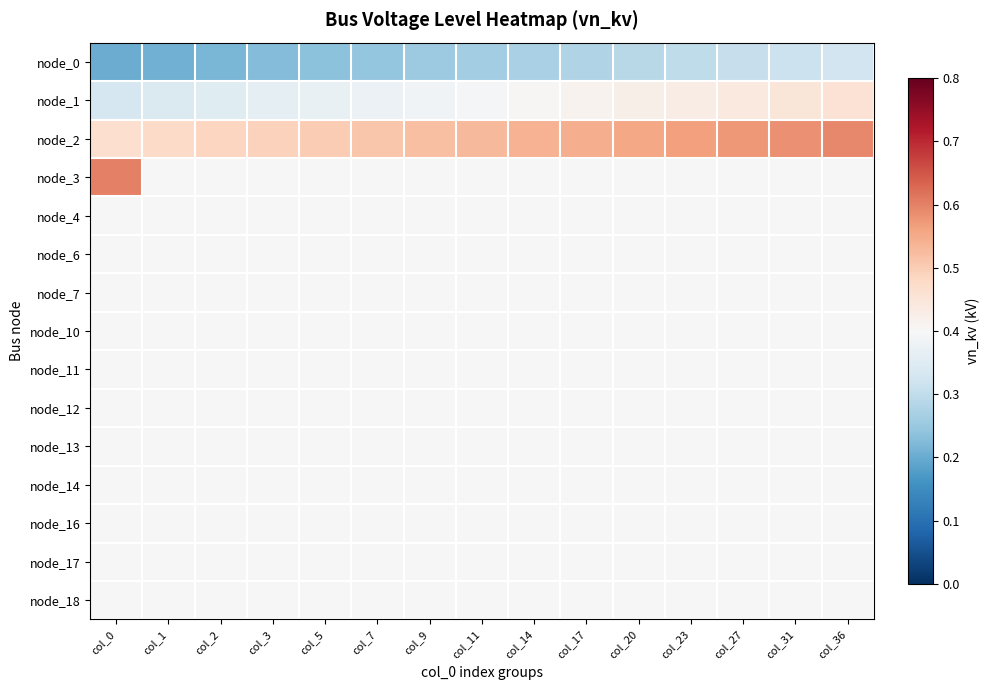

Reading left to right, extract all data points from this chart.

node_0: col_0=0.2	col_1=0.2	col_2=0.2	col_3=0.2	col_5=0.2	col_7=0.2	col_9=0.3	col_11=0.3	col_14=0.3	col_17=0.3	col_20=0.3	col_23=0.3	col_27=0.3	col_31=0.3	col_36=0.3
node_1: col_0=0.3	col_1=0.3	col_2=0.4	col_3=0.4	col_5=0.4	col_7=0.4	col_9=0.4	col_11=0.4	col_14=0.4	col_17=0.4	col_20=0.4	col_23=0.4	col_27=0.4	col_31=0.4	col_36=0.5
node_2: col_0=0.5	col_1=0.5	col_2=0.5	col_3=0.5	col_5=0.5	col_7=0.5	col_9=0.5	col_11=0.5	col_14=0.5	col_17=0.5	col_20=0.6	col_23=0.6	col_27=0.6	col_31=0.6	col_36=0.6
node_3: col_0=0.6	col_1=0.4	col_2=0.4	col_3=0.4	col_5=0.4	col_7=0.4	col_9=0.4	col_11=0.4	col_14=0.4	col_17=0.4	col_20=0.4	col_23=0.4	col_27=0.4	col_31=0.4	col_36=0.4
node_4: col_0=0.4	col_1=0.4	col_2=0.4	col_3=0.4	col_5=0.4	col_7=0.4	col_9=0.4	col_11=0.4	col_14=0.4	col_17=0.4	col_20=0.4	col_23=0.4	col_27=0.4	col_31=0.4	col_36=0.4
node_6: col_0=0.4	col_1=0.4	col_2=0.4	col_3=0.4	col_5=0.4	col_7=0.4	col_9=0.4	col_11=0.4	col_14=0.4	col_17=0.4	col_20=0.4	col_23=0.4	col_27=0.4	col_31=0.4	col_36=0.4
node_7: col_0=0.4	col_1=0.4	col_2=0.4	col_3=0.4	col_5=0.4	col_7=0.4	col_9=0.4	col_11=0.4	col_14=0.4	col_17=0.4	col_20=0.4	col_23=0.4	col_27=0.4	col_31=0.4	col_36=0.4
node_10: col_0=0.4	col_1=0.4	col_2=0.4	col_3=0.4	col_5=0.4	col_7=0.4	col_9=0.4	col_11=0.4	col_14=0.4	col_17=0.4	col_20=0.4	col_23=0.4	col_27=0.4	col_31=0.4	col_36=0.4
node_11: col_0=0.4	col_1=0.4	col_2=0.4	col_3=0.4	col_5=0.4	col_7=0.4	col_9=0.4	col_11=0.4	col_14=0.4	col_17=0.4	col_20=0.4	col_23=0.4	col_27=0.4	col_31=0.4	col_36=0.4
node_12: col_0=0.4	col_1=0.4	col_2=0.4	col_3=0.4	col_5=0.4	col_7=0.4	col_9=0.4	col_11=0.4	col_14=0.4	col_17=0.4	col_20=0.4	col_23=0.4	col_27=0.4	col_31=0.4	col_36=0.4
node_13: col_0=0.4	col_1=0.4	col_2=0.4	col_3=0.4	col_5=0.4	col_7=0.4	col_9=0.4	col_11=0.4	col_14=0.4	col_17=0.4	col_20=0.4	col_23=0.4	col_27=0.4	col_31=0.4	col_36=0.4
node_14: col_0=0.4	col_1=0.4	col_2=0.4	col_3=0.4	col_5=0.4	col_7=0.4	col_9=0.4	col_11=0.4	col_14=0.4	col_17=0.4	col_20=0.4	col_23=0.4	col_27=0.4	col_31=0.4	col_36=0.4
node_16: col_0=0.4	col_1=0.4	col_2=0.4	col_3=0.4	col_5=0.4	col_7=0.4	col_9=0.4	col_11=0.4	col_14=0.4	col_17=0.4	col_20=0.4	col_23=0.4	col_27=0.4	col_31=0.4	col_36=0.4
node_17: col_0=0.4	col_1=0.4	col_2=0.4	col_3=0.4	col_5=0.4	col_7=0.4	col_9=0.4	col_11=0.4	col_14=0.4	col_17=0.4	col_20=0.4	col_23=0.4	col_27=0.4	col_31=0.4	col_36=0.4
node_18: col_0=0.4	col_1=0.4	col_2=0.4	col_3=0.4	col_5=0.4	col_7=0.4	col_9=0.4	col_11=0.4	col_14=0.4	col_17=0.4	col_20=0.4	col_23=0.4	col_27=0.4	col_31=0.4	col_36=0.4